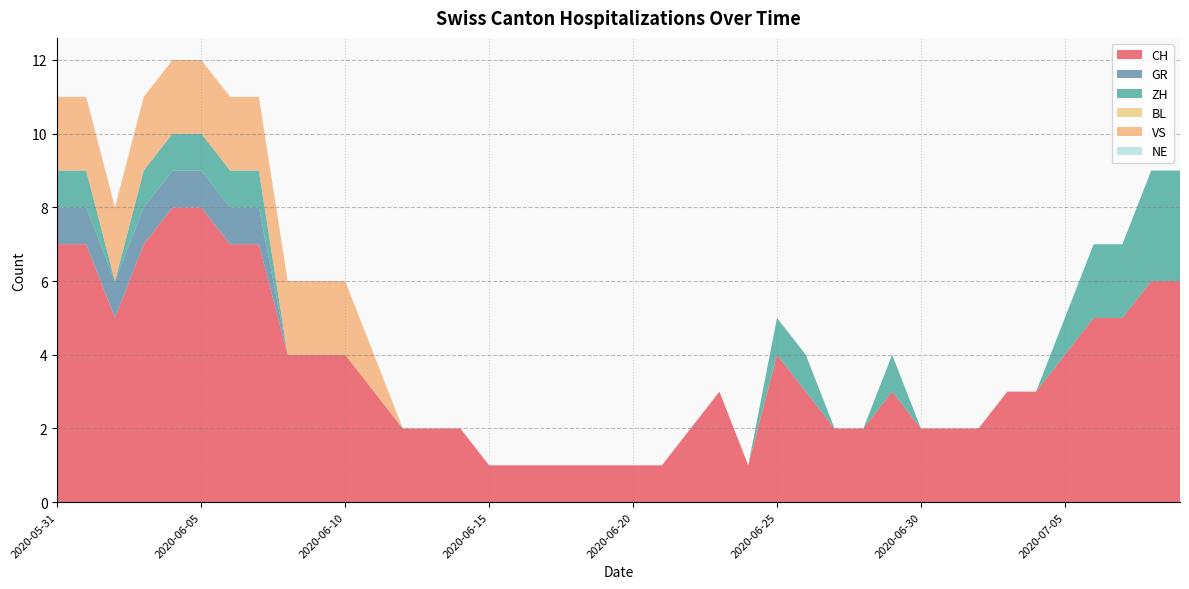

Reading left to right, what are all the values shown in this chart?

CH: 7	7	5	7	8	8	7	7	4	4	4	3	2	2	2	1	1	1	1	1	1	1	2	3	1	4	3	2	2	3	2	2	2	3	3	4	5	5	6	6
GR: 1	1	1	1	1	1	1	1	0	0	0	0	0	0	0	0	0	0	0	0	0	0	0	0	0	0	0	0	0	0	0	0	0	0	0	0	0	0	0	0
ZH: 1	1	0	1	1	1	1	1	0	0	0	0	0	0	0	0	0	0	0	0	0	0	0	0	0	1	1	0	0	1	0	0	0	0	0	1	2	2	3	3
BL: 0	0	0	0	0	0	0	0	0	0	0	0	0	0	0	0	0	0	0	0	0	0	0	0	0	0	0	0	0	0	0	0	0	0	0	0	0	0	0	0
VS: 2	2	2	2	2	2	2	2	2	2	2	1	0	0	0	0	0	0	0	0	0	0	0	0	0	0	0	0	0	0	0	0	0	0	0	0	0	0	0	0
NE: 0	0	0	0	0	0	0	0	0	0	0	0	0	0	0	0	0	0	0	0	0	0	0	0	0	0	0	0	0	0	0	0	0	0	0	0	0	0	0	0